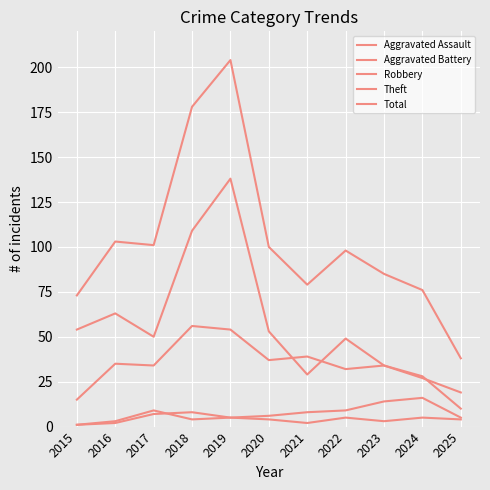

Is this an area chart (filled region under the line)?

No